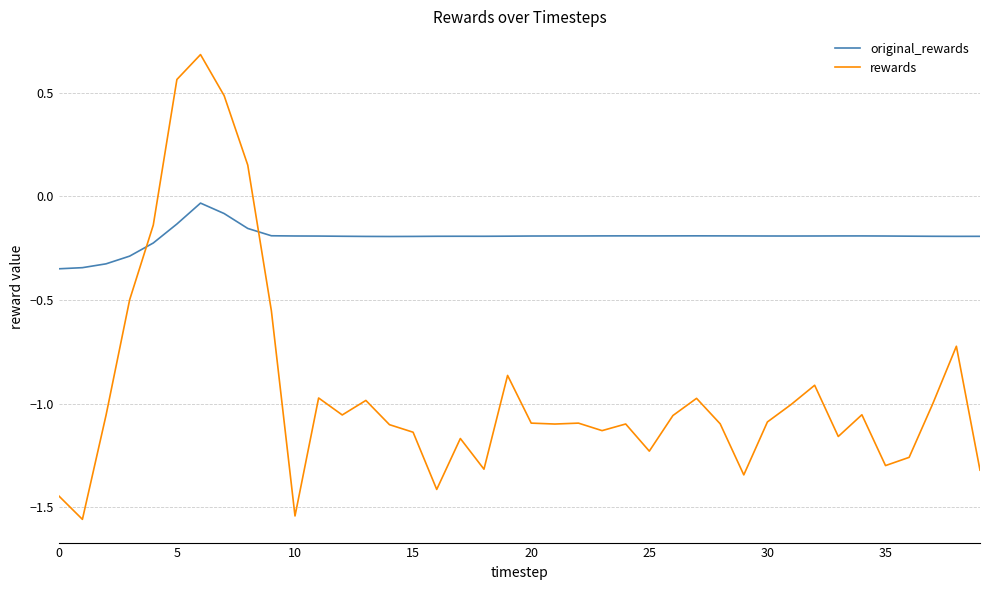

Which series has the largest total across all categories?

original_rewards